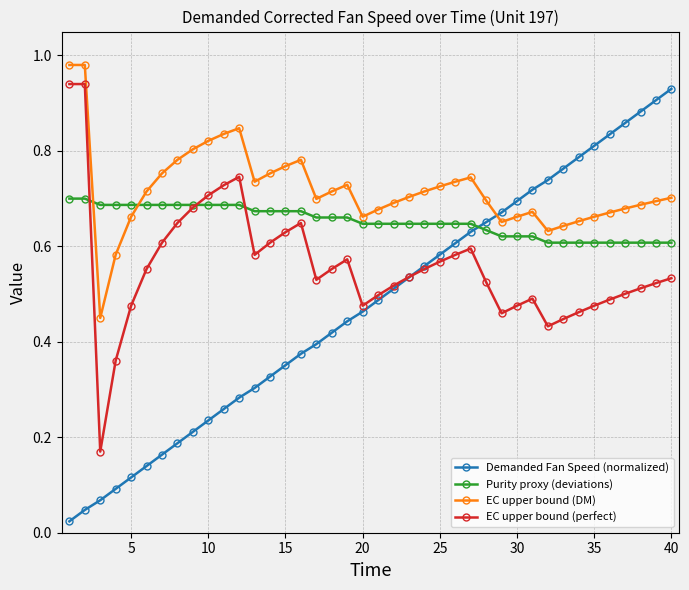

What is the sum of all EC upper bound (perfect) values?

22.3